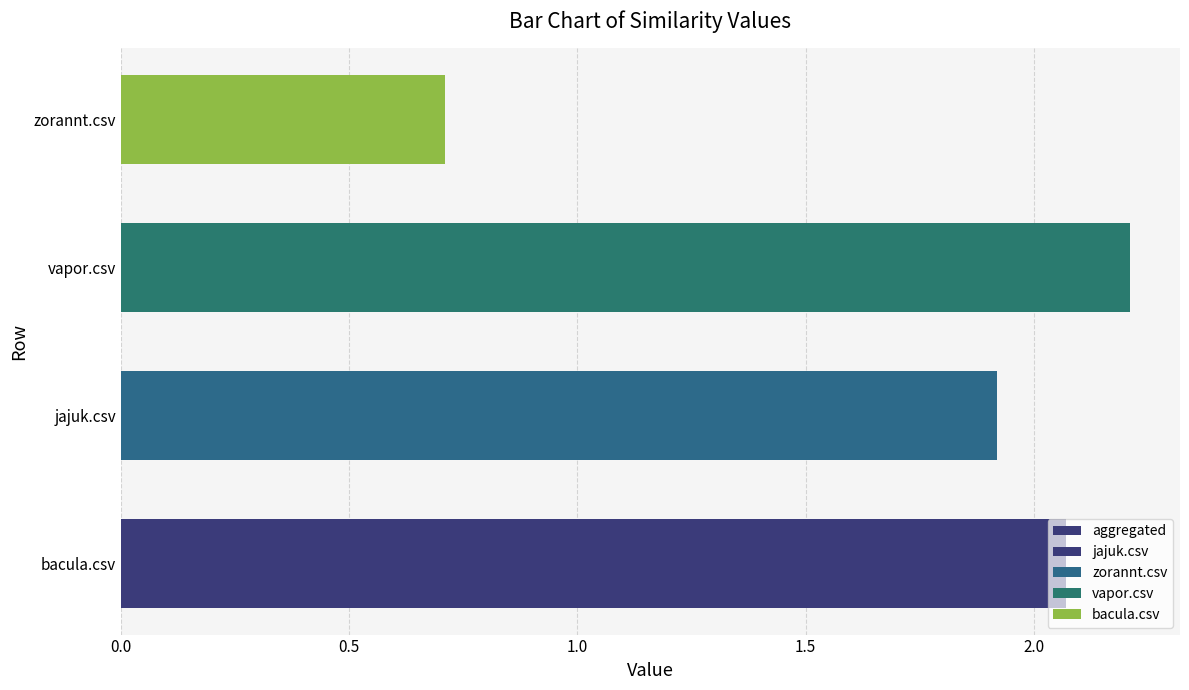

How many values are below 2?

2